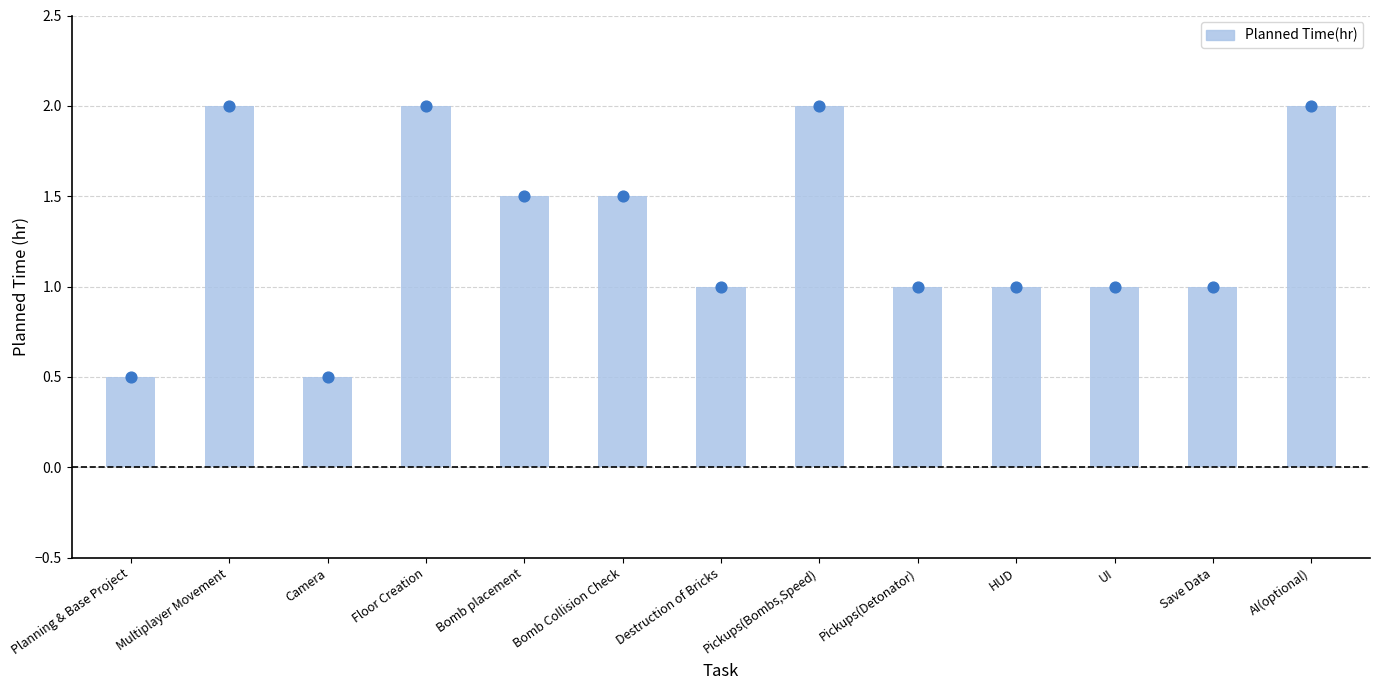

Between Pickups(Detonator) and UI, which is larger?

Pickups(Detonator)